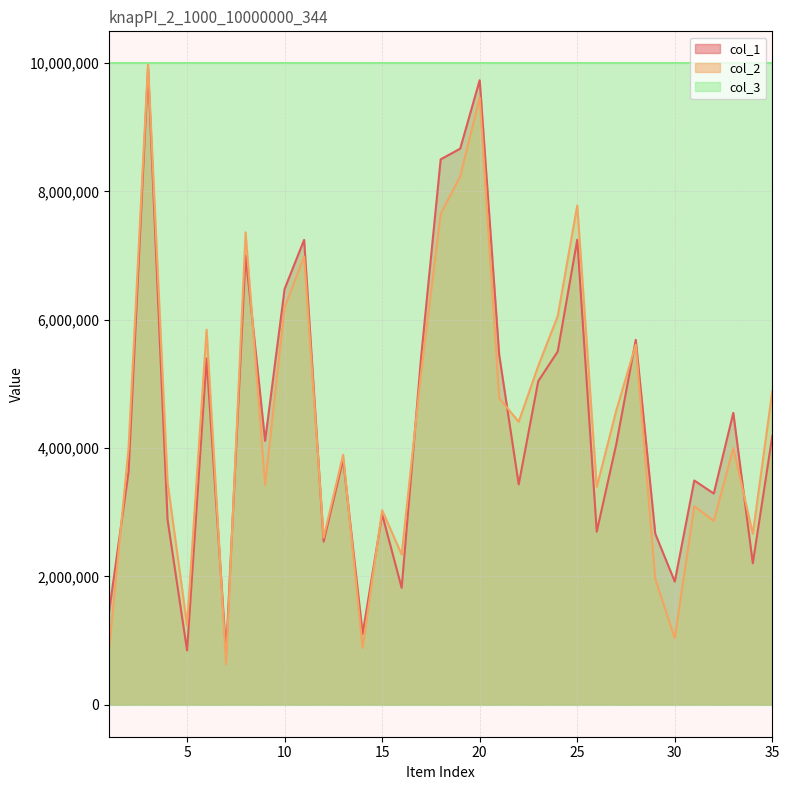

At how many categories does at least one series exceed 6226446?

35